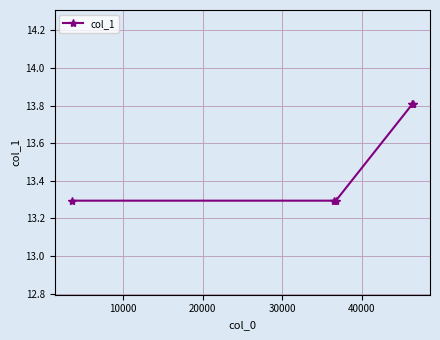

Reading left to right, what are all the values shown in this chart?

13.3	13.3	13.3	13.8	13.8